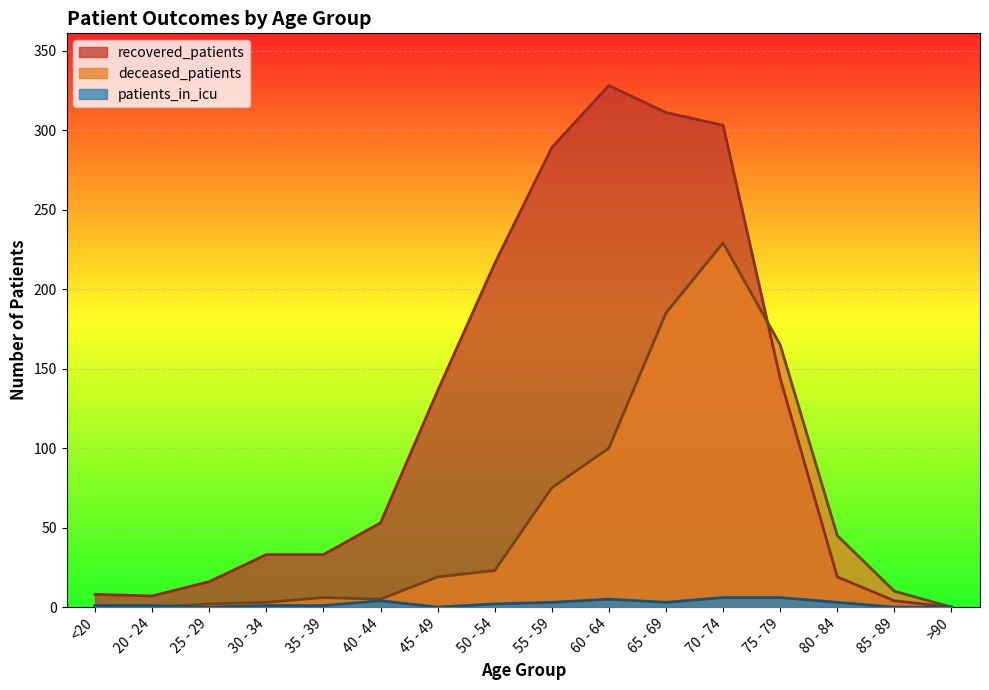

Count the patients_in_icu values in the range 1 to 4.

9